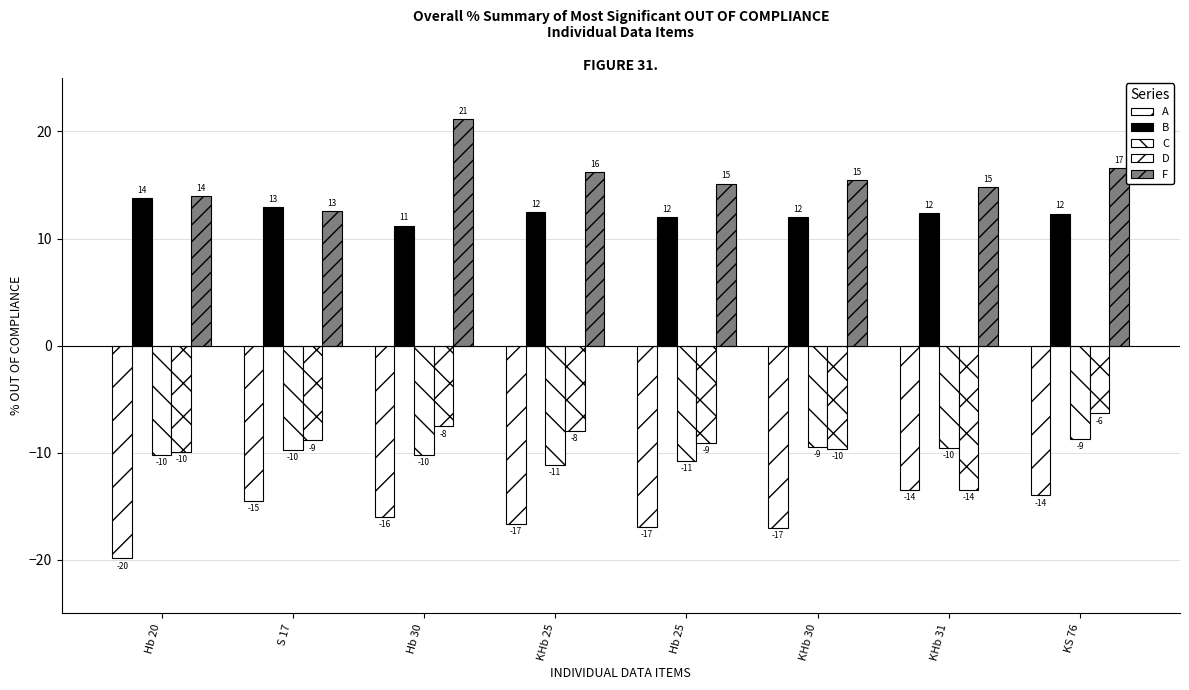

Does the chart contain any negative values?

Yes